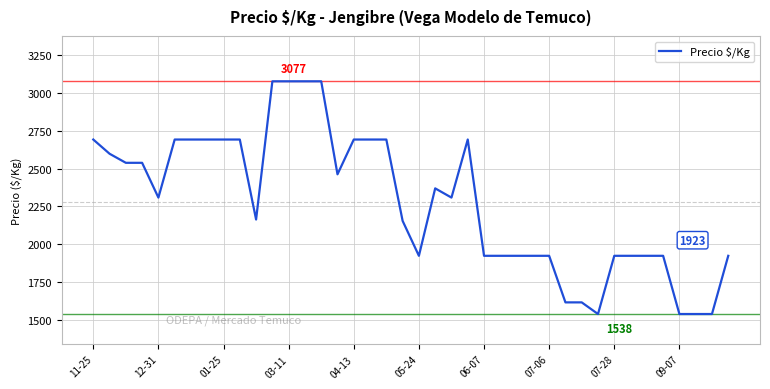

What is the average value?

2280